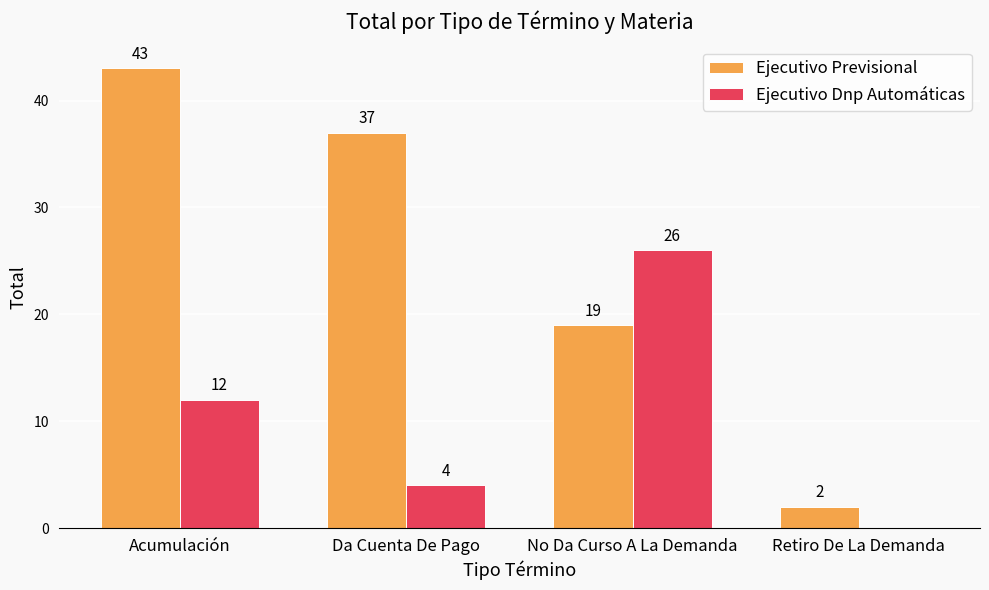

Between No Da Curso A La Demanda and Retiro De La Demanda, which series saw the biggest shift?

Ejecutivo Dnp Automáticas